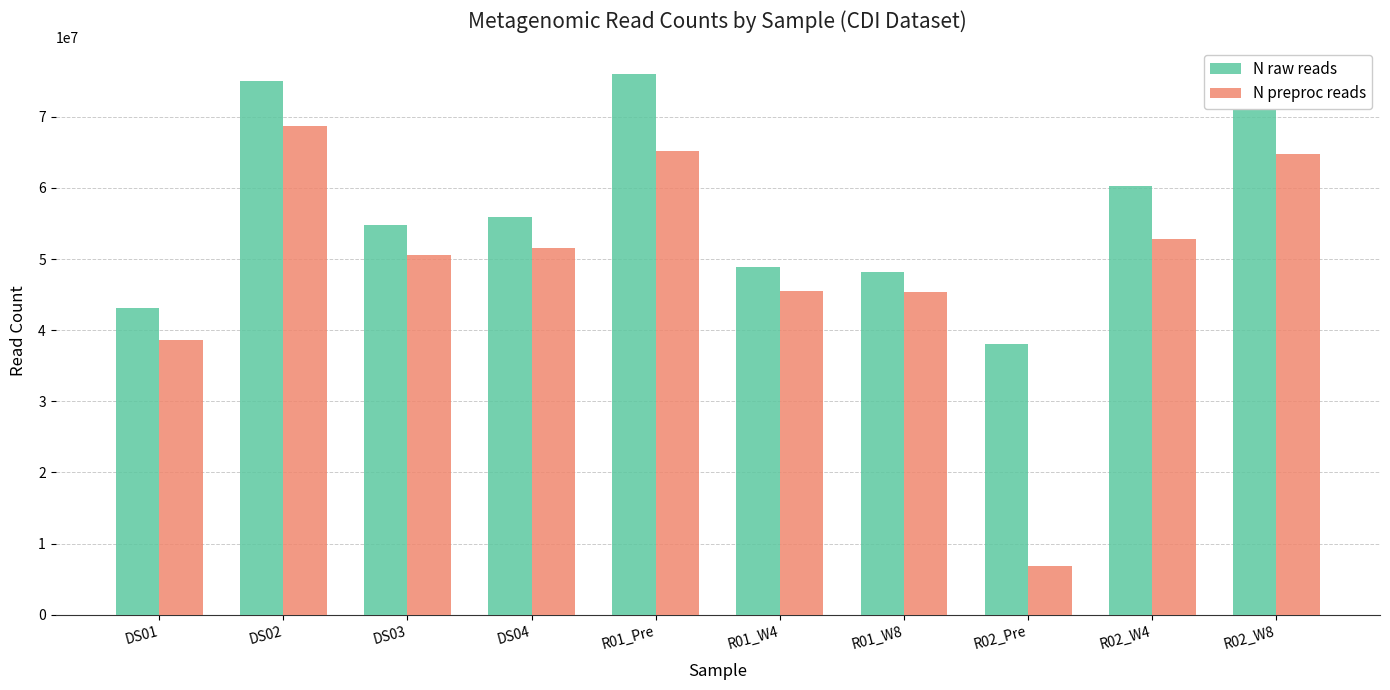

Which series has the largest range (max minus min)?

N preproc reads